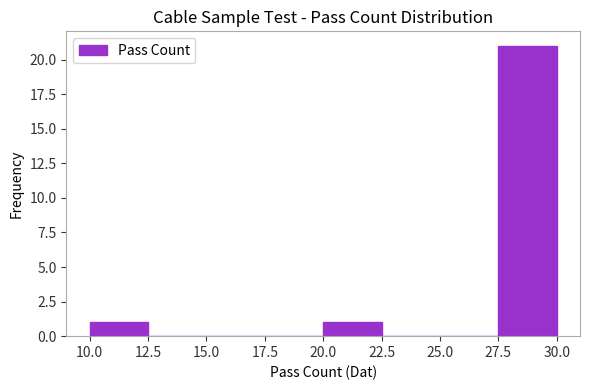

How tall is the bar that spans 10.0 to 12.5 on the x-axis? The values are not printed on the chart, so give them approximately, as read against the axis.

1